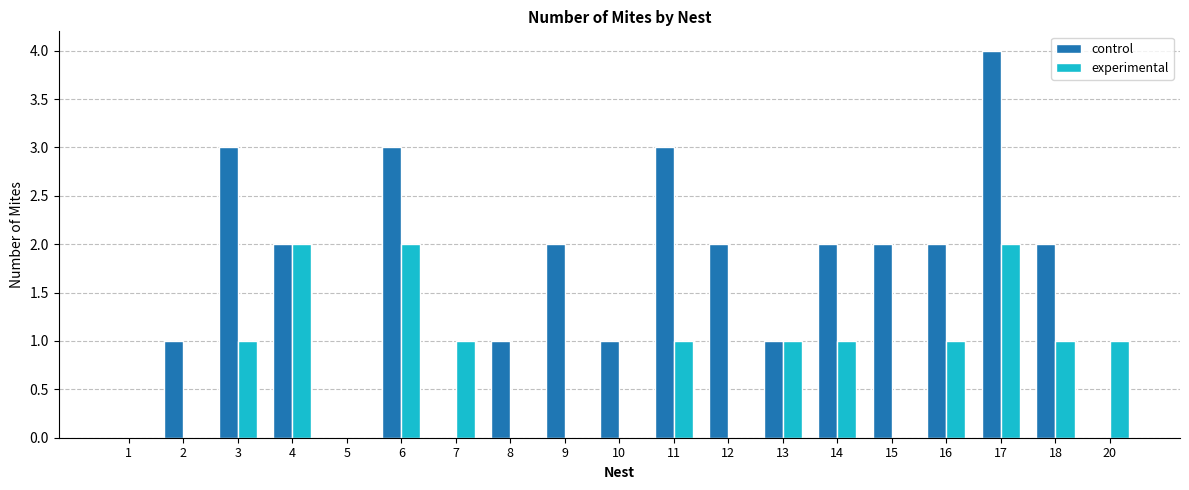

What is the difference between the control values at 13 and 11?

2